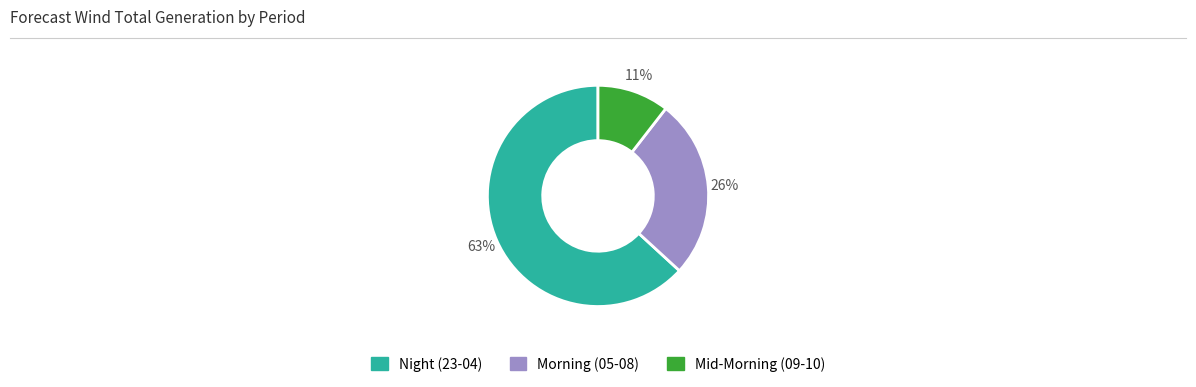

To the nearest percent, what is the average slice percentage?

33%